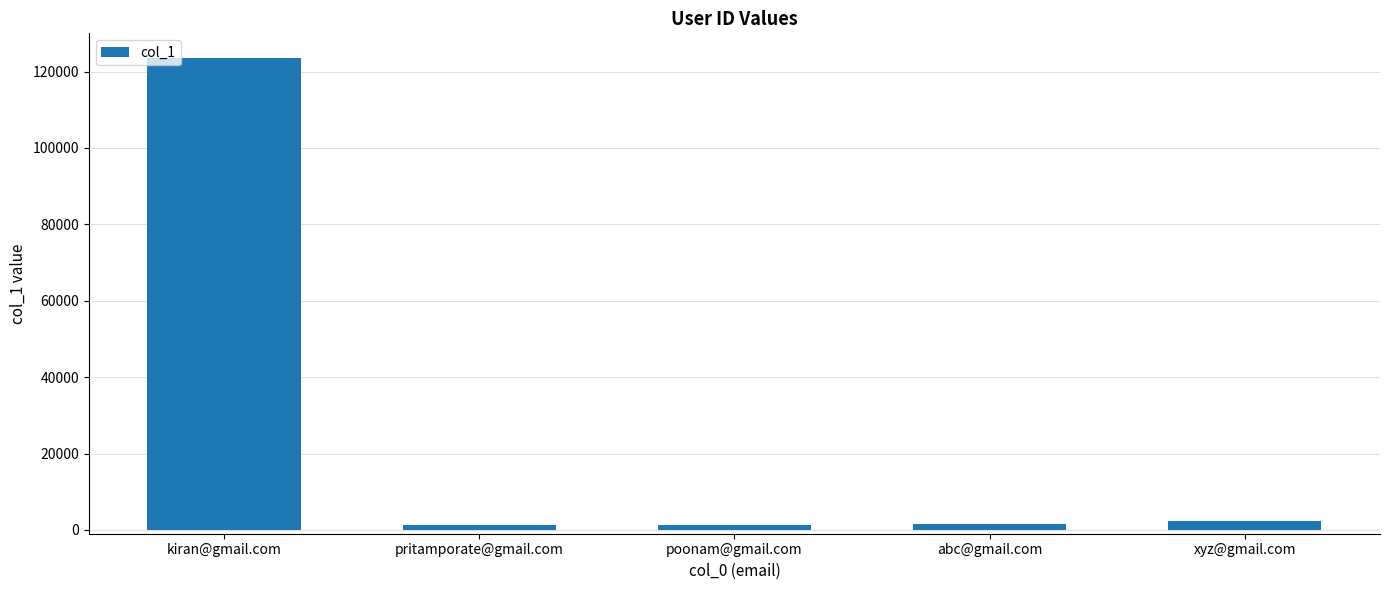

Which label corresponds to the largest value in the chart?

kiran@gmail.com